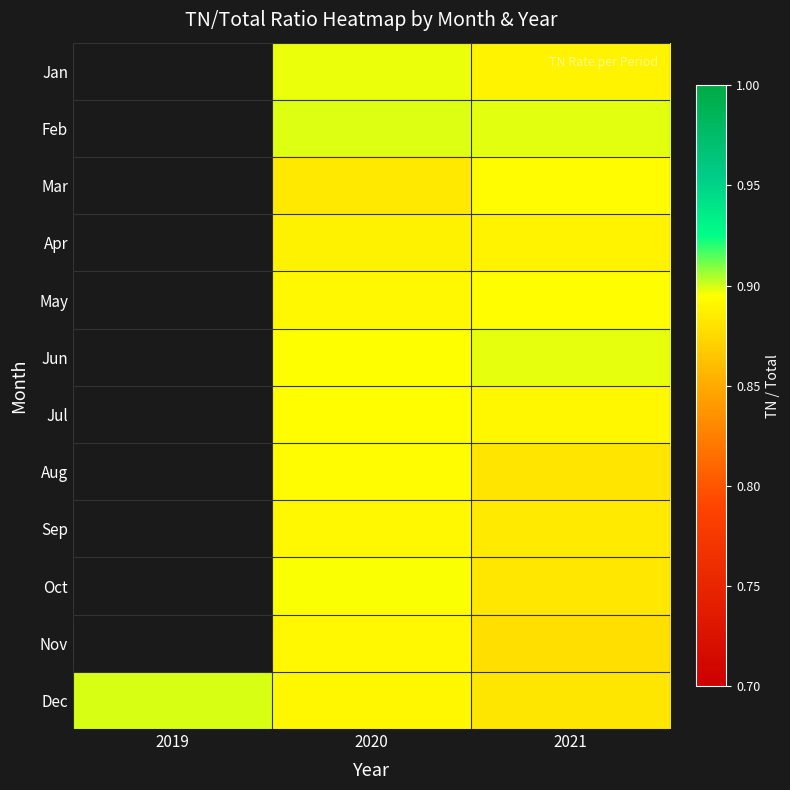

At which category does the chart reach its minimum across all series?

2021